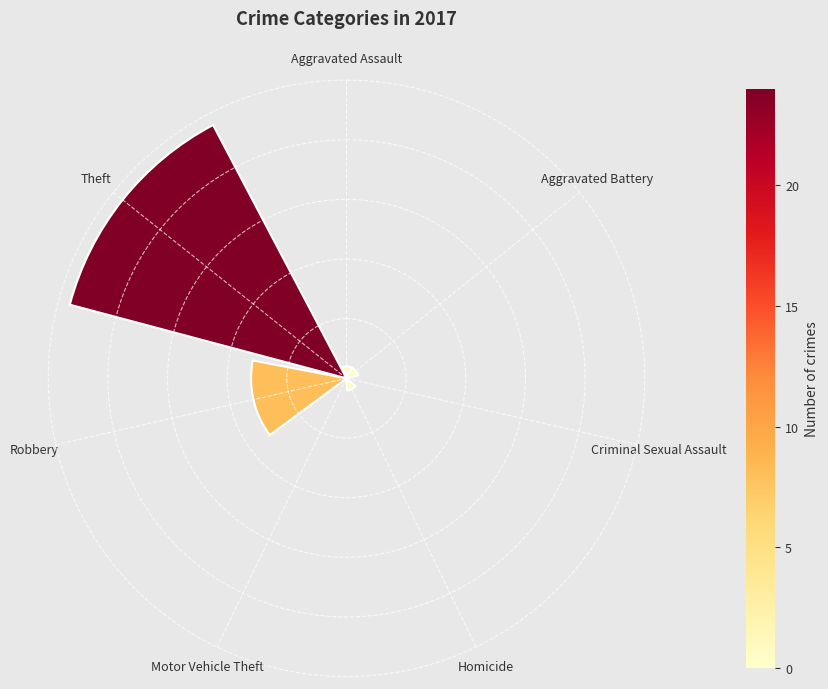

Which has a higher value, Aggravated Assault or Motor Vehicle Theft?

Aggravated Assault